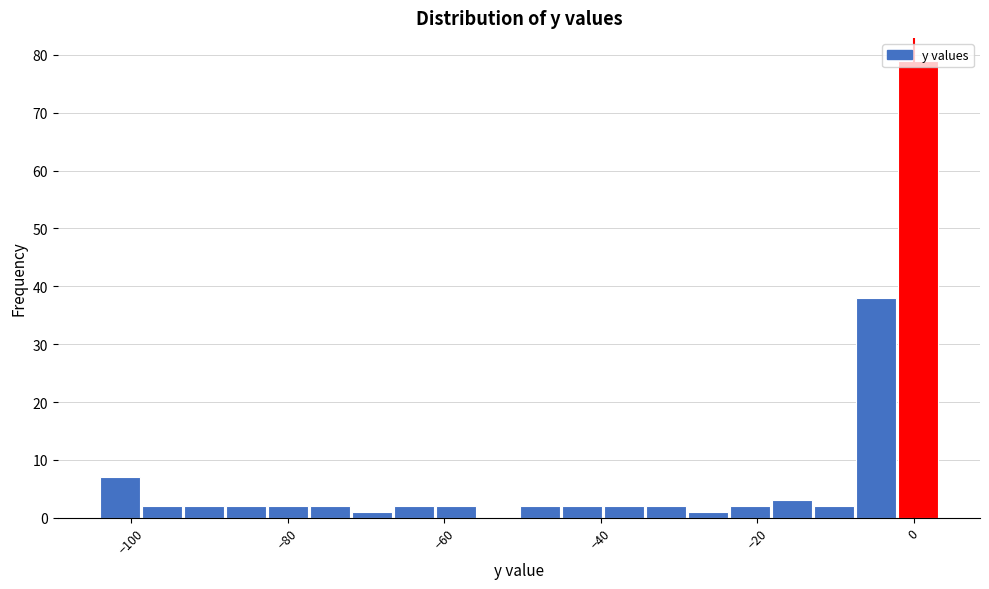

Read against the x-axis, roughly where is the centre of the tallest bar?

0